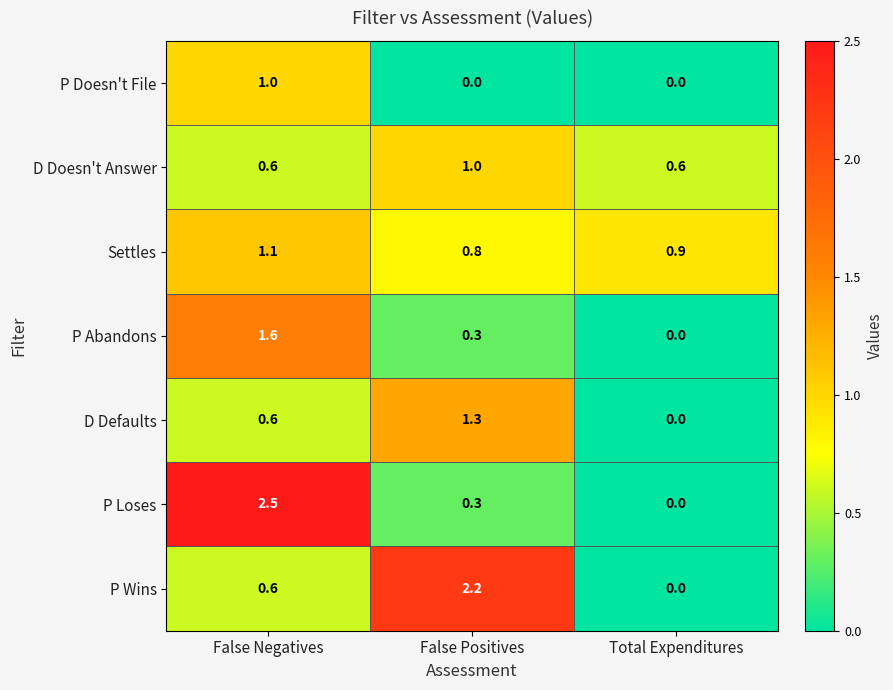

Which label corresponds to the largest value in the chart?

False Negatives